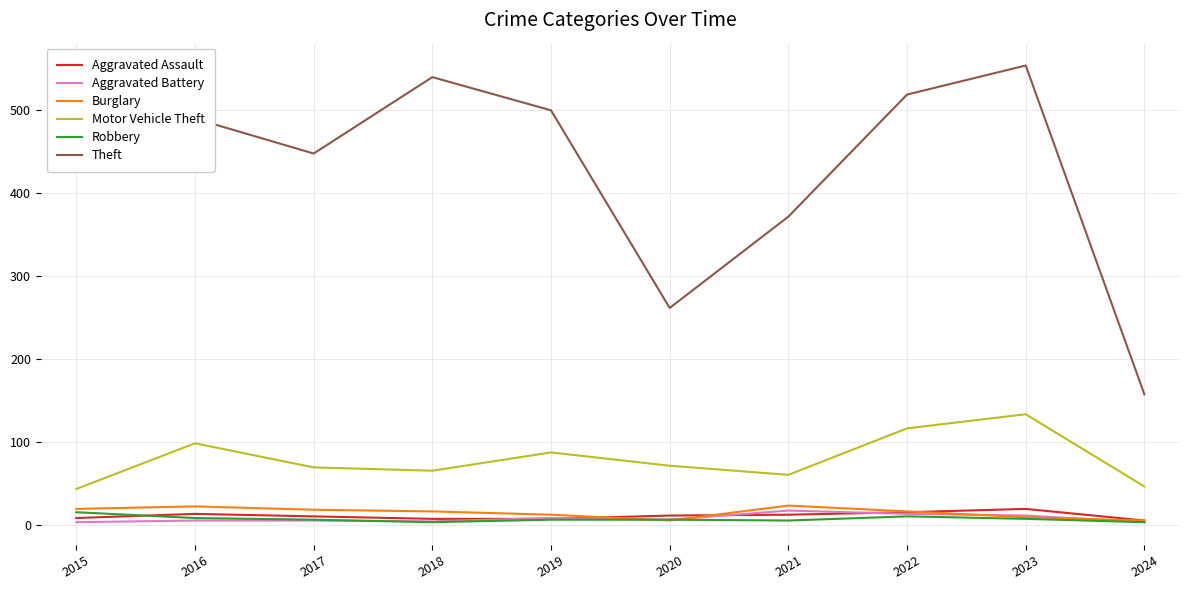

True or false: Motor Vehicle Theft and Theft cross at least once.

False